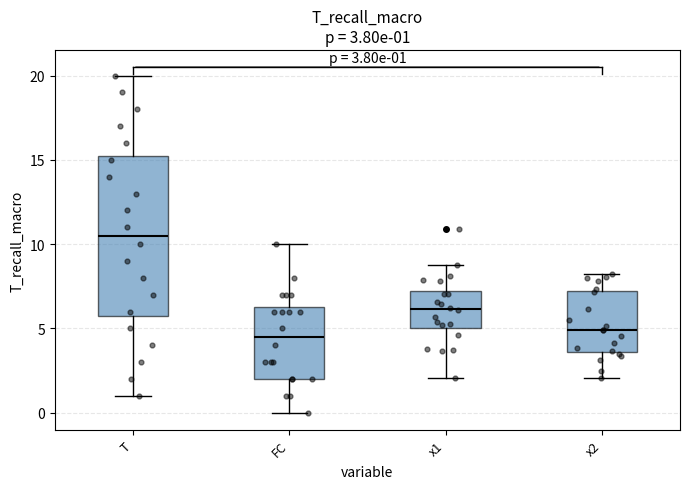

Comparing the boxes themselves (not the whiskers), which one is the tallest?

T